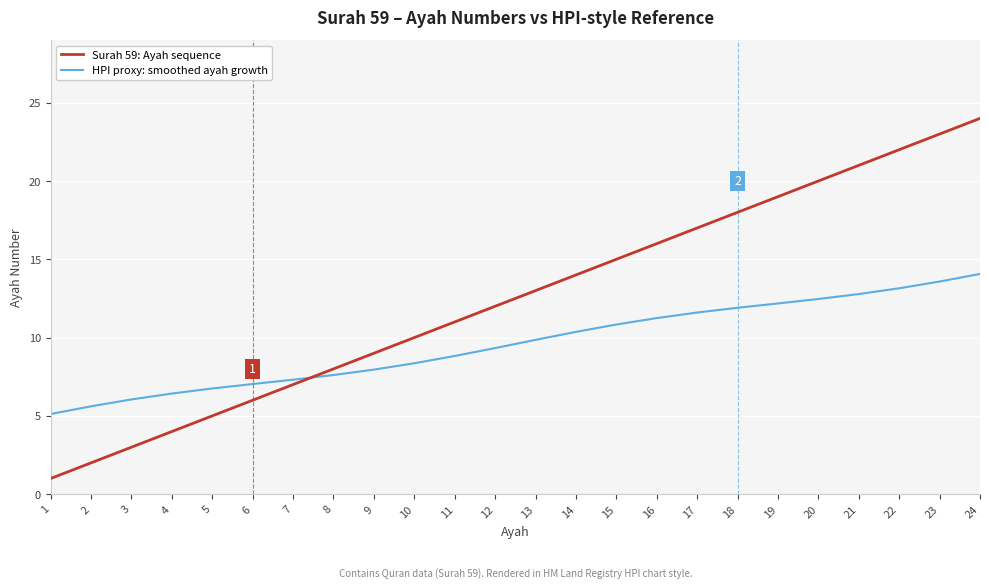

True or false: HPI proxy: smoothed ayah growth and Surah 59: Ayah sequence cross at least once.

True